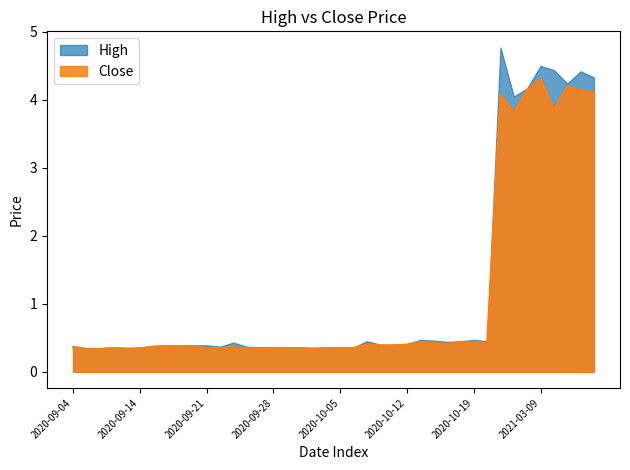

List the labels in order of value, smallest first.

2020-09-08, 2020-09-09, 2020-09-11, 2020-09-14, 2020-10-01, 2020-09-10, 2020-09-21, 2020-09-22, 2020-09-24, 2020-09-25, 2020-09-28, 2020-09-29, 2020-09-30, 2020-10-02, 2020-10-05, 2020-10-06, 2020-09-04, 2020-09-23, 2020-09-15, 2020-09-17, 2020-09-18, 2020-09-16, 2020-10-08, 2020-10-09, 2020-10-07, 2020-10-12, 2020-10-15, 2020-10-20, 2020-10-14, 2020-10-13, 2020-10-16, 2020-10-19, 2021-03-05, 2021-03-10, 2021-03-04, 2021-03-15, 2021-03-12, 2021-03-08, 2021-03-11, 2021-03-09